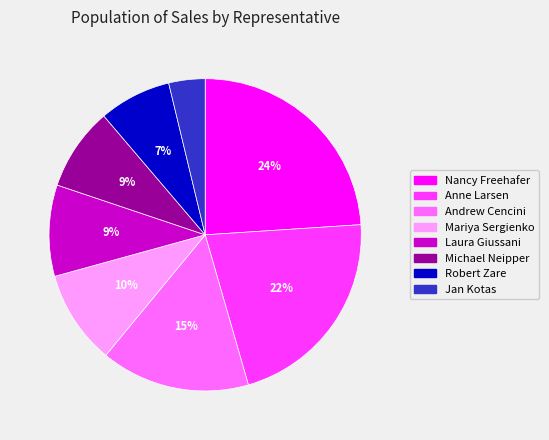

To the nearest percent, what portion does Anne Larsen represent?

22%